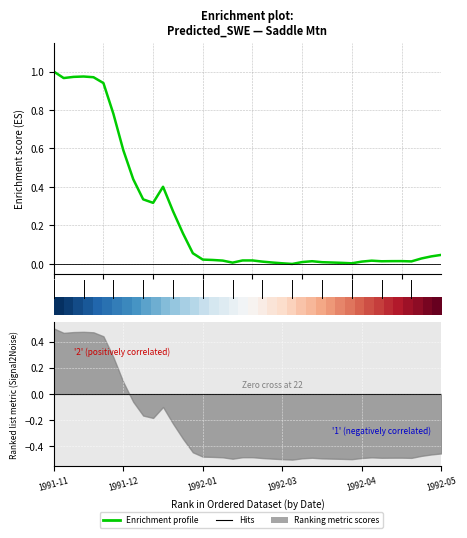

Where is the first local maximum for Enrichment profile?

15